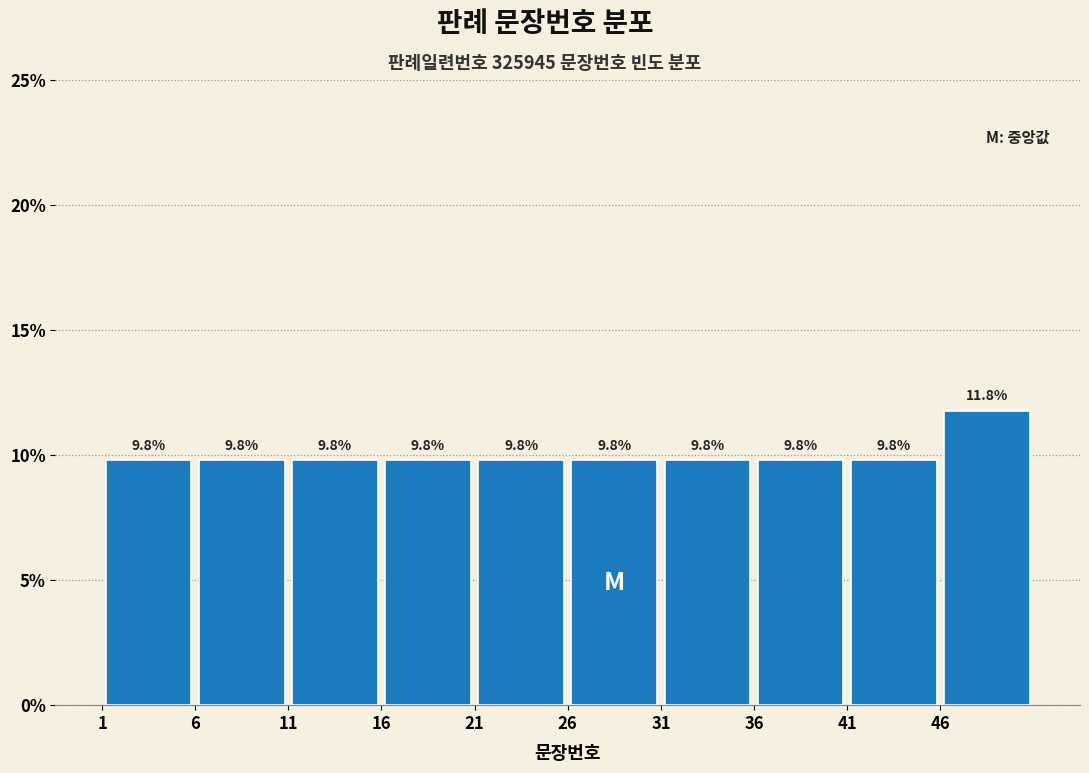

Over which range of the x-axis is the bar tallest?

46 to 51